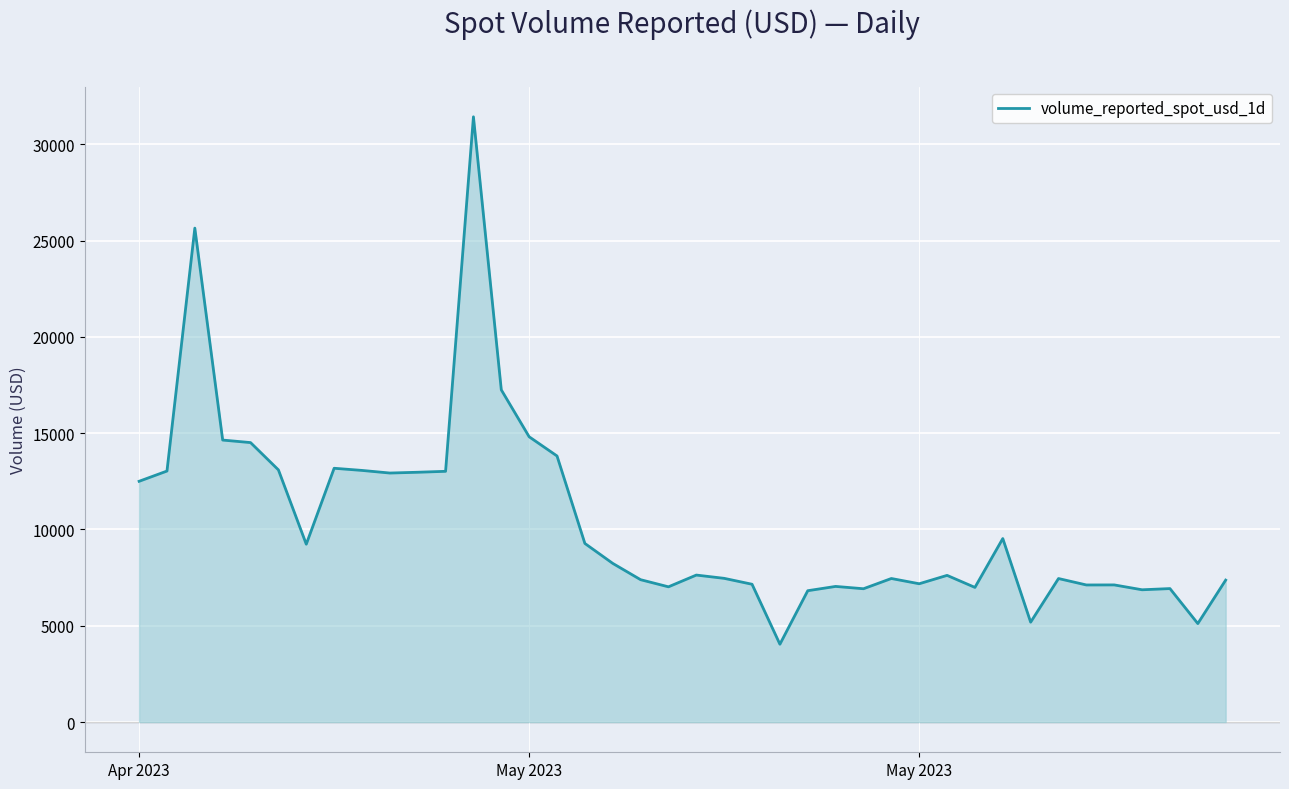

What is the difference between the maximum and minimum values?

27387.5